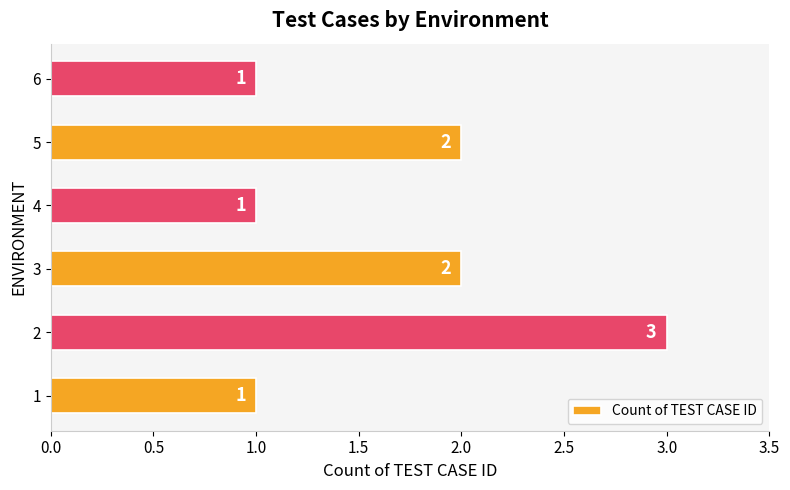

The chart shows a value of 1 at 4. True or false?

True